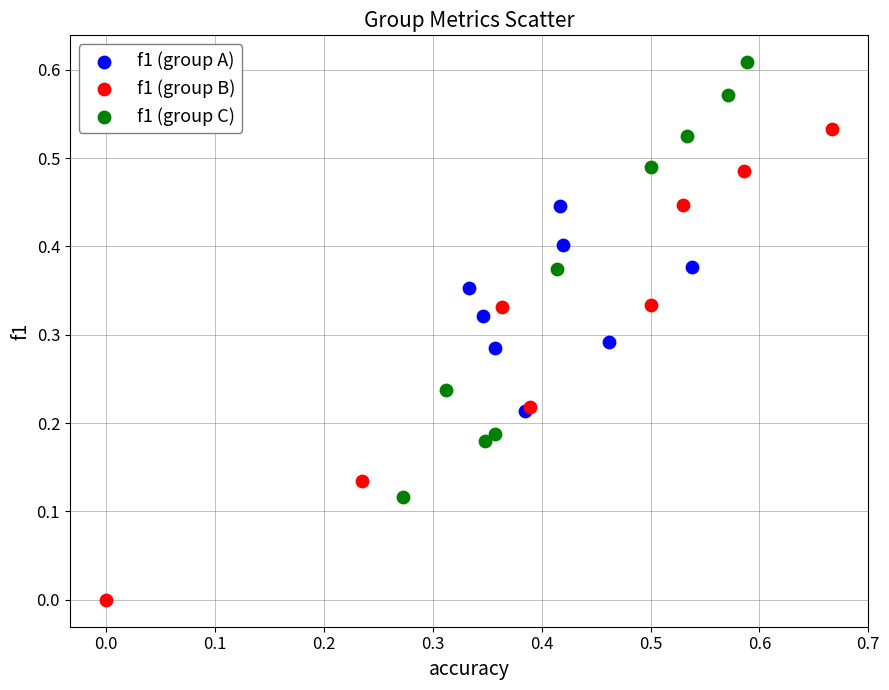

Which series reaches the maximum Y coordinate?

f1 (group C)